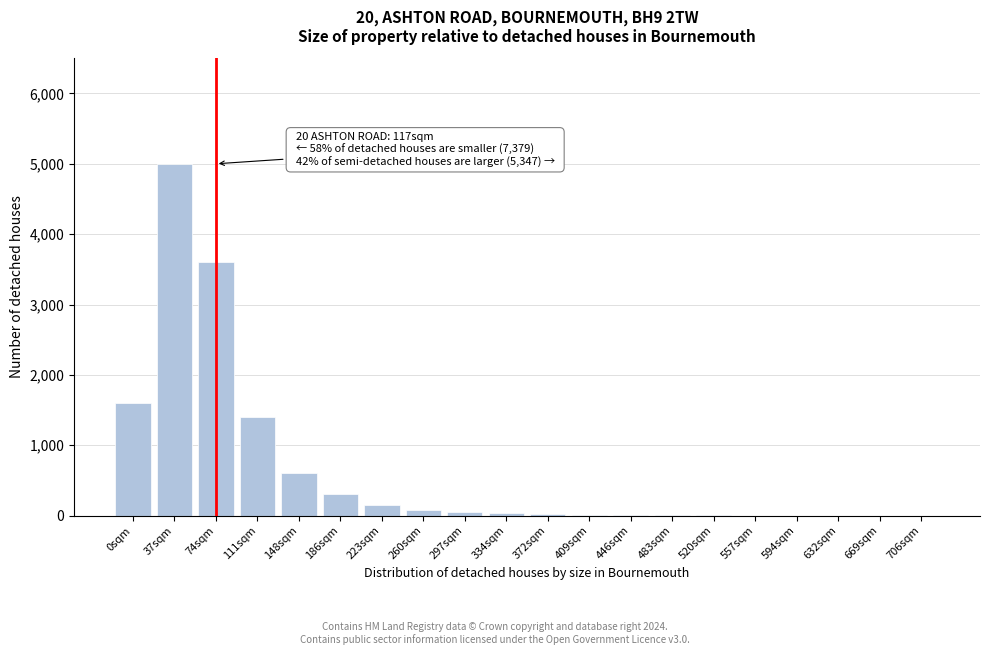

Where is the data nearest to the value 2500?

0sqm